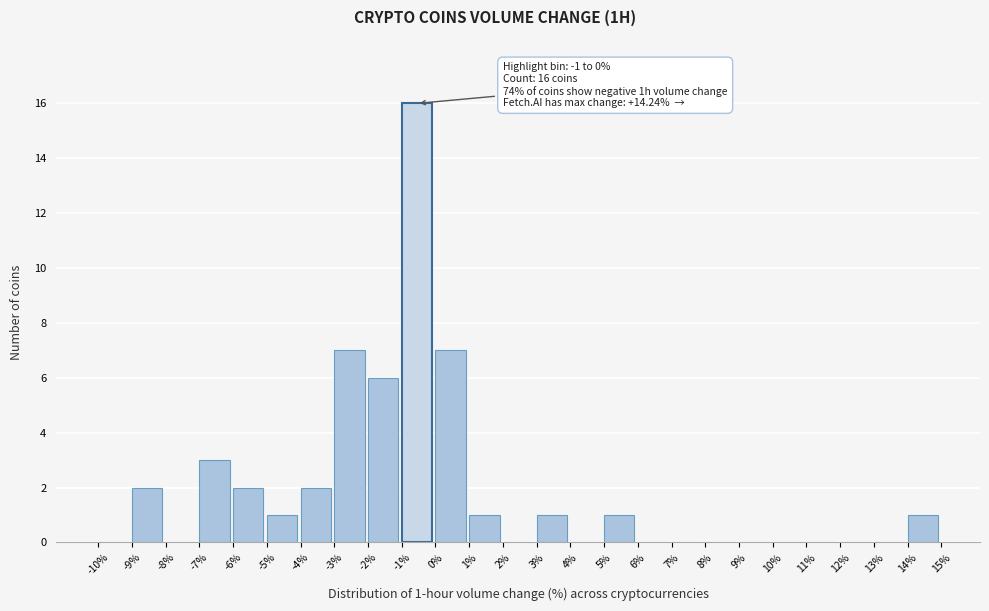

Which range on the x-axis has the tallest bar?

-1% to 0%